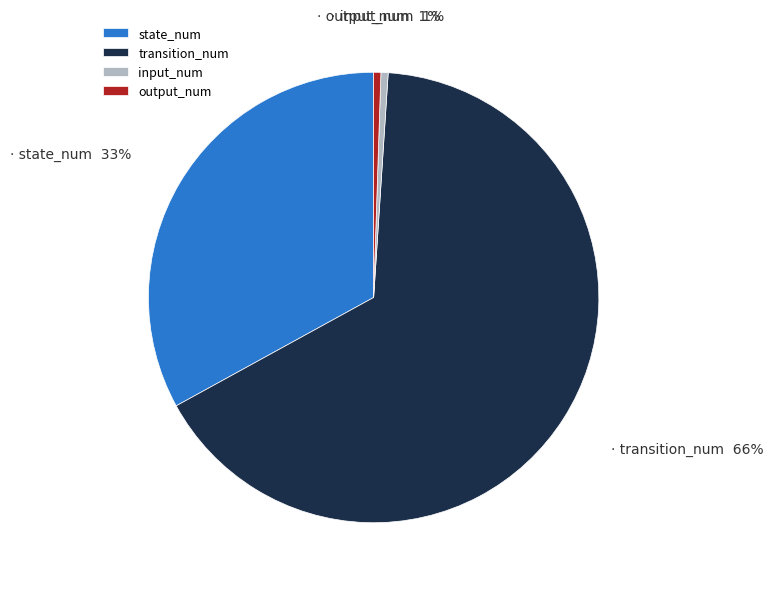

How many segments does this pie chart have?

4